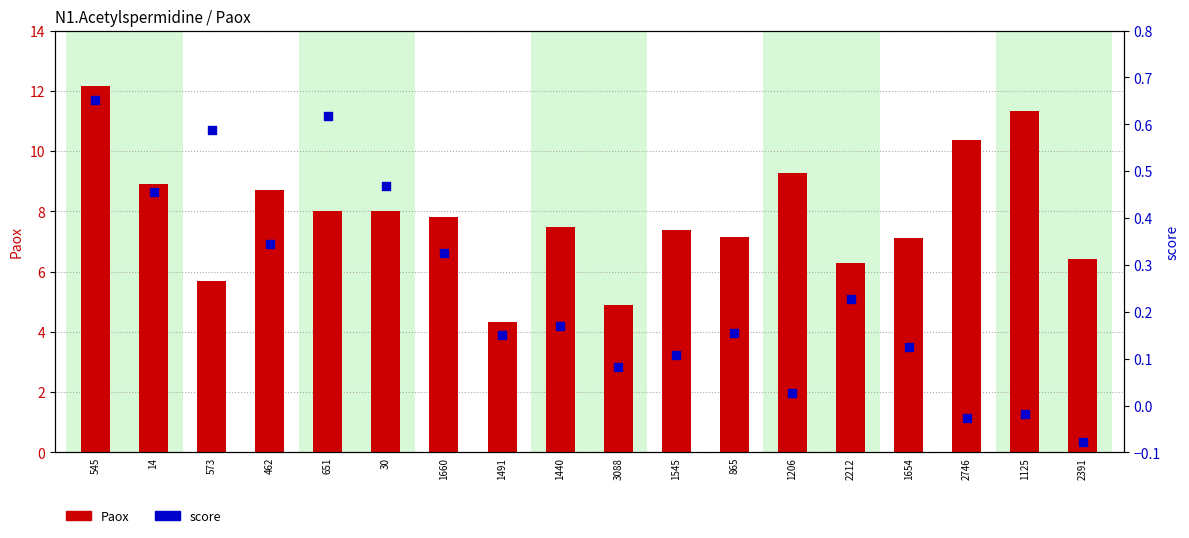

Which series contains the lowest Y value?

score